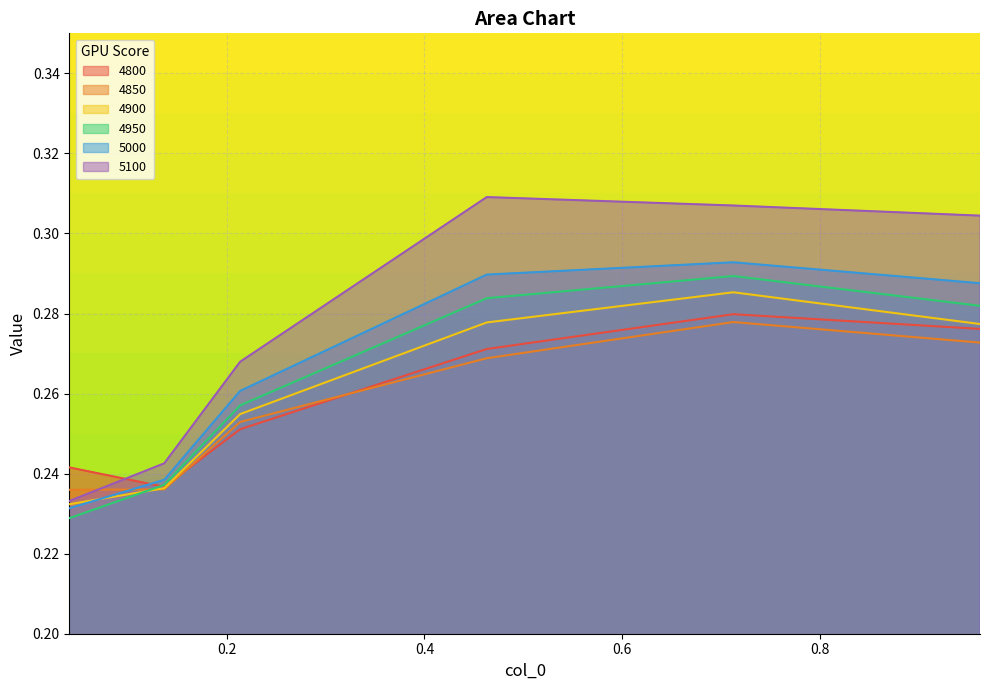

Is it true that 4800 equals 0.1 at 0.136986301369863?

False